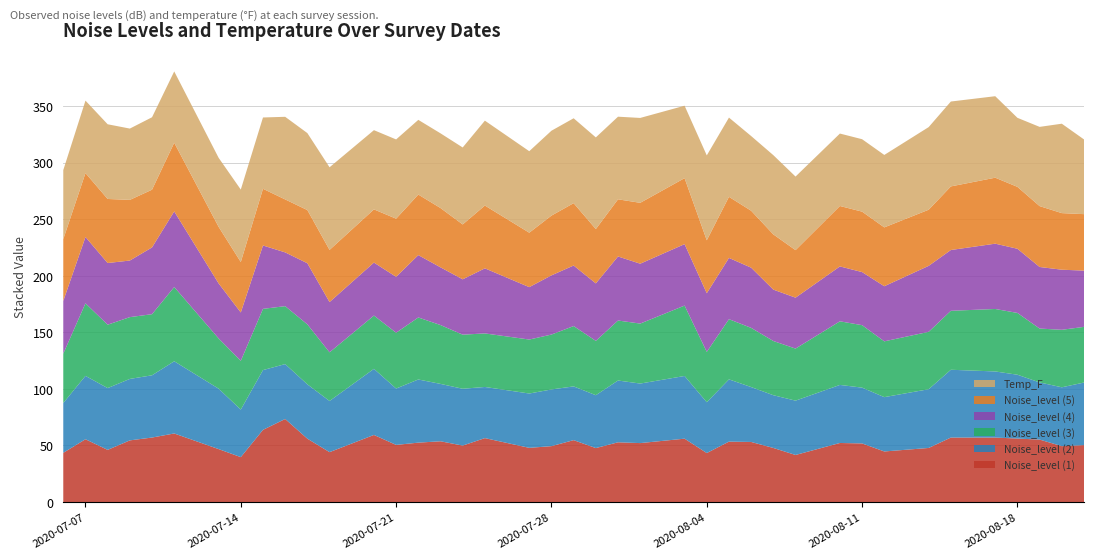

Reading left to right, transcribe all the data shown in this chart.

Noise_level (1): 2020-07-06=43.5	2020-07-07=55.5	2020-07-08=46.1	2020-07-09=54.5	2020-07-10=57.0	2020-07-11=60.6	2020-07-13=46.8	2020-07-14=39.7	2020-07-15=63.8	2020-07-16=73.4	2020-07-17=56.0	2020-07-18=44.1	2020-07-20=59.3	2020-07-21=50.5	2020-07-22=52.5	2020-07-23=53.7	2020-07-24=49.9	2020-07-25=56.5	2020-07-27=47.9	2020-07-28=49.4	2020-07-29=54.7	2020-07-30=47.7	2020-07-31=52.8	2020-08-01=52.1	2020-08-03=56.0	2020-08-04=43.3	2020-08-05=53.4	2020-08-06=53.1	2020-08-07=47.8	2020-08-08=41.6	2020-08-10=52.2	2020-08-11=51.8	2020-08-12=44.7	2020-08-14=47.8	2020-08-15=57.0	2020-08-17=57.0	2020-08-18=56.1	2020-08-19=55.2	2020-08-20=49.4	2020-08-21=50.3
Noise_level (2): 2020-07-06=44.0	2020-07-07=56.0	2020-07-08=54.6	2020-07-09=54.3	2020-07-10=55.0	2020-07-11=63.8	2020-07-13=53.4	2020-07-14=42.0	2020-07-15=52.8	2020-07-16=48.5	2020-07-17=48.0	2020-07-18=45.2	2020-07-20=58.4	2020-07-21=49.8	2020-07-22=55.8	2020-07-23=50.7	2020-07-24=50.2	2020-07-25=45.2	2020-07-27=48.0	2020-07-28=50.1	2020-07-29=47.5	2020-07-30=46.7	2020-07-31=54.6	2020-08-01=52.6	2020-08-03=55.4	2020-08-04=44.9	2020-08-05=55.0	2020-08-06=48.5	2020-08-07=46.6	2020-08-08=48.0	2020-08-10=51.3	2020-08-11=49.3	2020-08-12=48.0	2020-08-14=51.9	2020-08-15=59.9	2020-08-17=58.4	2020-08-18=56.4	2020-08-19=50.5	2020-08-20=52.0	2020-08-21=55.3
Noise_level (3): 2020-07-06=43.6	2020-07-07=64.1	2020-07-08=56.0	2020-07-09=54.6	2020-07-10=54.0	2020-07-11=65.6	2020-07-13=44.4	2020-07-14=43.1	2020-07-15=54.1	2020-07-16=51.2	2020-07-17=53.0	2020-07-18=43.0	2020-07-20=47.1	2020-07-21=49.3	2020-07-22=54.8	2020-07-23=52.0	2020-07-24=47.8	2020-07-25=47.3	2020-07-27=47.7	2020-07-28=48.5	2020-07-29=53.3	2020-07-30=48.0	2020-07-31=53.0	2020-08-01=53.0	2020-08-03=62.2	2020-08-04=44.5	2020-08-05=53.2	2020-08-06=52.3	2020-08-07=47.9	2020-08-08=46.0	2020-08-10=56.2	2020-08-11=55.2	2020-08-12=49.3	2020-08-14=50.7	2020-08-15=52.1	2020-08-17=55.2	2020-08-18=54.6	2020-08-19=47.6	2020-08-20=50.8	2020-08-21=49.2
Noise_level (4): 2020-07-06=46.6	2020-07-07=58.6	2020-07-08=54.5	2020-07-09=50.0	2020-07-10=59.0	2020-07-11=66.8	2020-07-13=48.6	2020-07-14=42.7	2020-07-15=56.0	2020-07-16=47.5	2020-07-17=54.0	2020-07-18=44.4	2020-07-20=46.8	2020-07-21=49.4	2020-07-22=55.1	2020-07-23=51.0	2020-07-24=48.9	2020-07-25=57.5	2020-07-27=46.3	2020-07-28=52.3	2020-07-29=53.5	2020-07-30=50.8	2020-07-31=56.6	2020-08-01=52.9	2020-08-03=54.3	2020-08-04=51.8	2020-08-05=54.1	2020-08-06=53.2	2020-08-07=45.4	2020-08-08=45.0	2020-08-10=48.5	2020-08-11=46.9	2020-08-12=48.7	2020-08-14=58.3	2020-08-15=53.7	2020-08-17=57.7	2020-08-18=56.7	2020-08-19=54.4	2020-08-20=53.1	2020-08-21=49.7
Noise_level (5): 2020-07-06=54.6	2020-07-07=56.5	2020-07-08=56.6	2020-07-09=53.6	2020-07-10=51.0	2020-07-11=60.7	2020-07-13=50.0	2020-07-14=44.6	2020-07-15=50.1	2020-07-16=46.8	2020-07-17=47.0	2020-07-18=46.1	2020-07-20=47.0	2020-07-21=51.4	2020-07-22=53.5	2020-07-23=52.4	2020-07-24=48.5	2020-07-25=55.5	2020-07-27=48.1	2020-07-28=52.8	2020-07-29=55.1	2020-07-30=48.0	2020-07-31=50.5	2020-08-01=53.8	2020-08-03=58.3	2020-08-04=46.8	2020-08-05=54.0	2020-08-06=50.3	2020-08-07=48.8	2020-08-08=42.0	2020-08-10=53.4	2020-08-11=53.4	2020-08-12=52.0	2020-08-14=49.6	2020-08-15=56.2	2020-08-17=58.3	2020-08-18=54.7	2020-08-19=53.8	2020-08-20=50.0	2020-08-21=49.9
Temp_F: 2020-07-06=61.0	2020-07-07=64.0	2020-07-08=66.0	2020-07-09=63.0	2020-07-10=64.0	2020-07-11=63.0	2020-07-13=61.0	2020-07-14=64.0	2020-07-15=63.0	2020-07-16=73.0	2020-07-17=68.0	2020-07-18=73.0	2020-07-20=70.0	2020-07-21=70.0	2020-07-22=66.0	2020-07-23=66.0	2020-07-24=68.0	2020-07-25=75.0	2020-07-27=72.0	2020-07-28=75.0	2020-07-29=75.0	2020-07-30=81.0	2020-07-31=73.0	2020-08-01=75.0	2020-08-03=64.0	2020-08-04=75.0	2020-08-05=70.0	2020-08-06=66.0	2020-08-07=70.0	2020-08-08=65.0	2020-08-10=64.0	2020-08-11=64.0	2020-08-12=64.0	2020-08-14=73.0	2020-08-15=75.0	2020-08-17=72.0	2020-08-18=61.0	2020-08-19=70.0	2020-08-20=79.0	2020-08-21=66.0